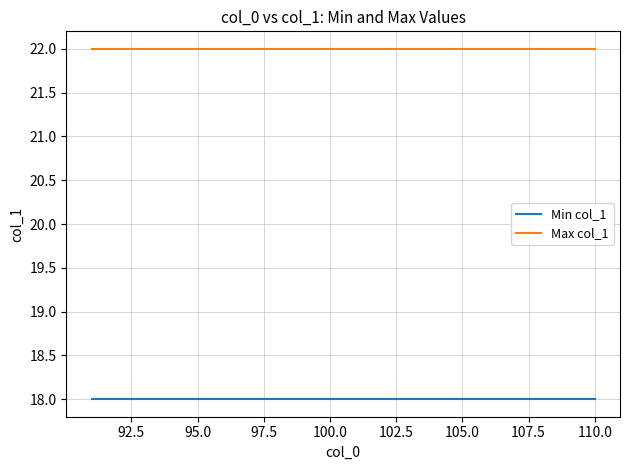

Which series has the largest total across all categories?

Max col_1